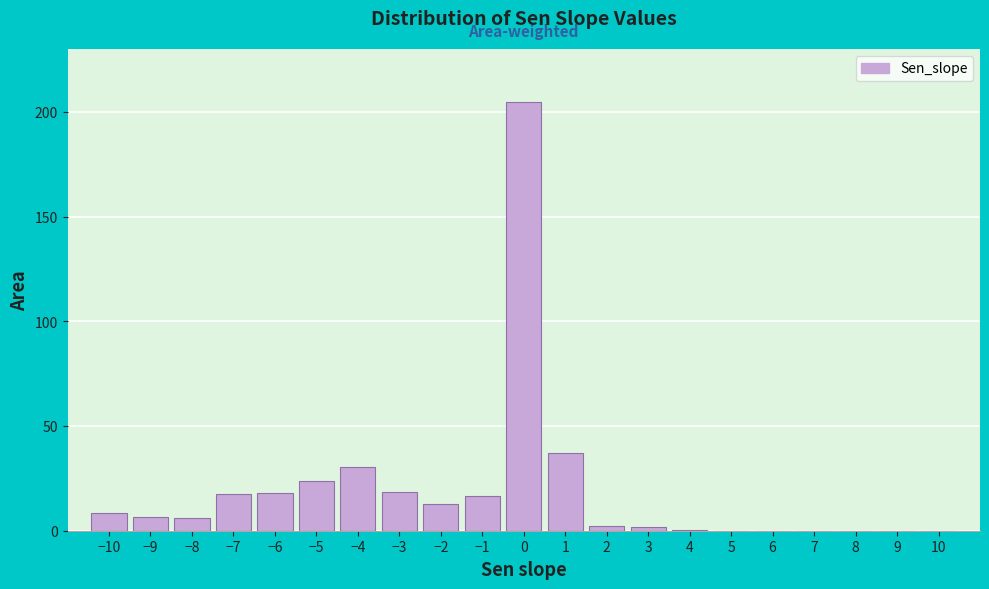

What is the sum of all values?

405.5